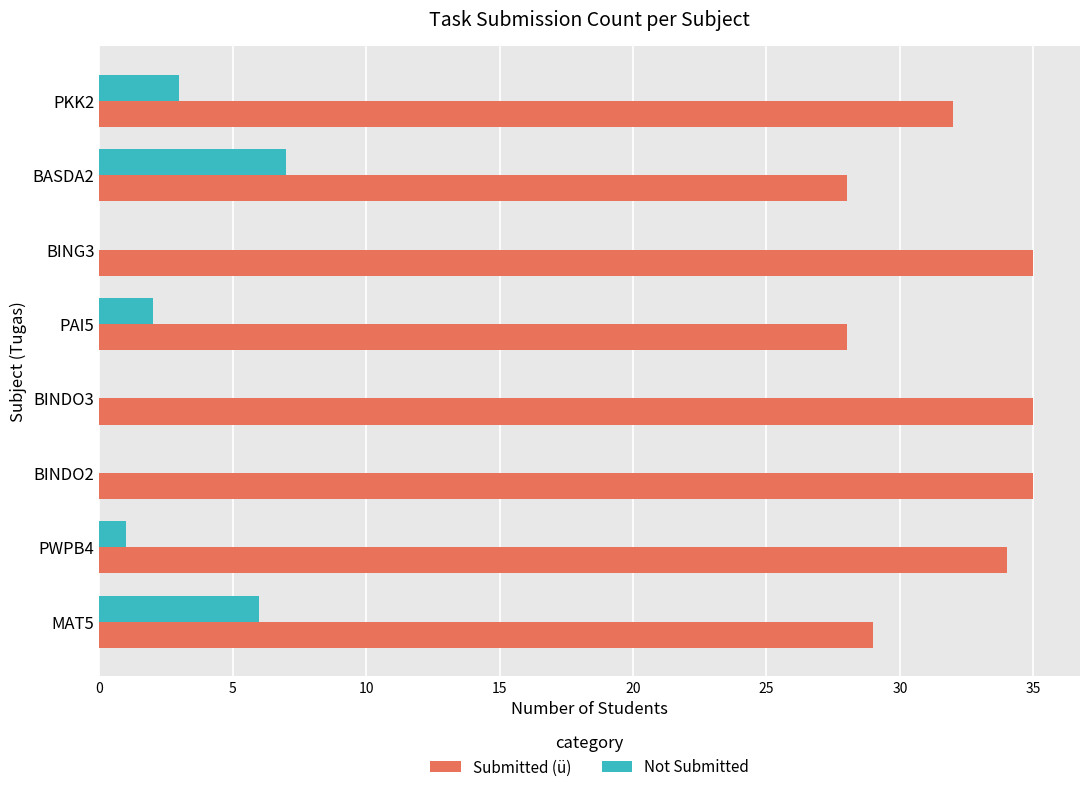

At which label is Submitted (ü) closest to 31?

PKK2